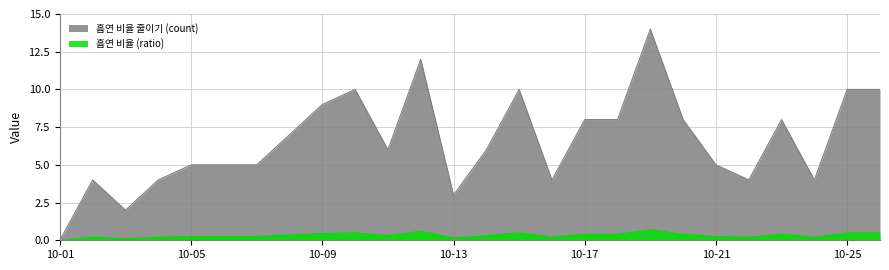

Is the value of 흡연 비율 (ratio) at 10-11 greater than the value of 흡연 비율 줄이기 (count) at 10-10?

No